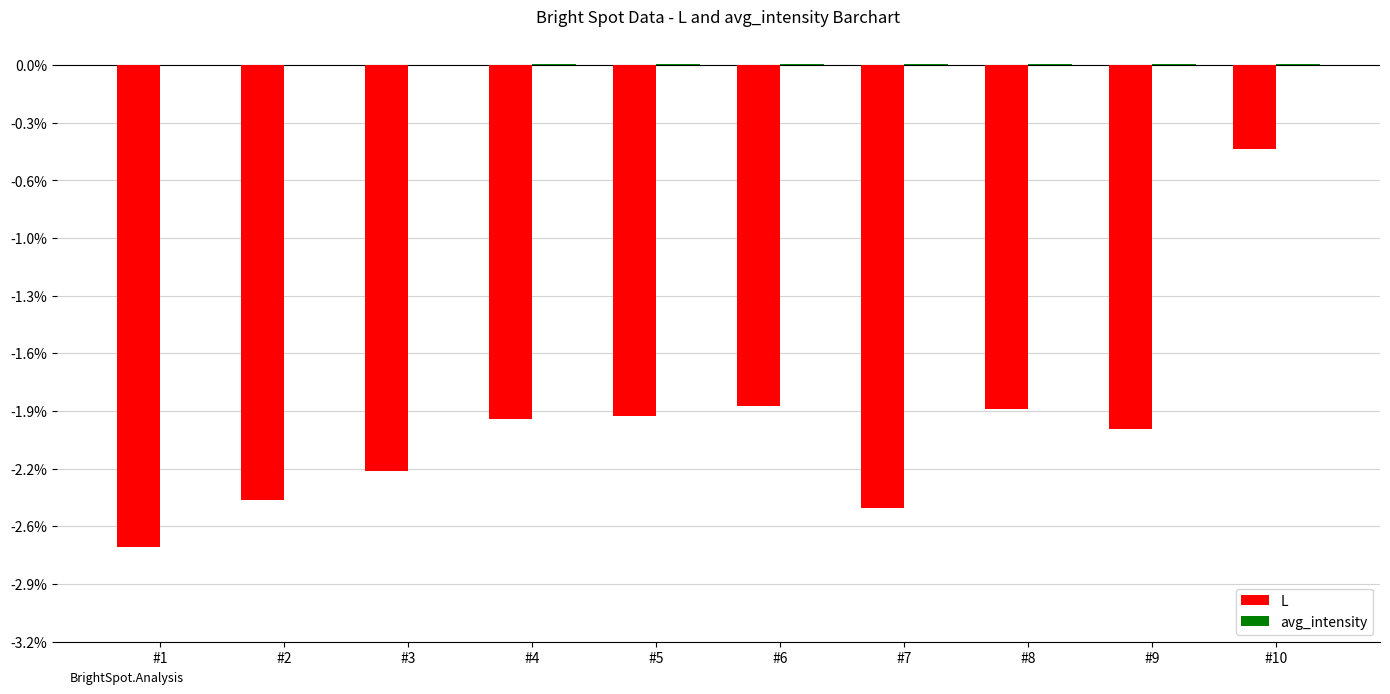

Are the bars horizontal?

No